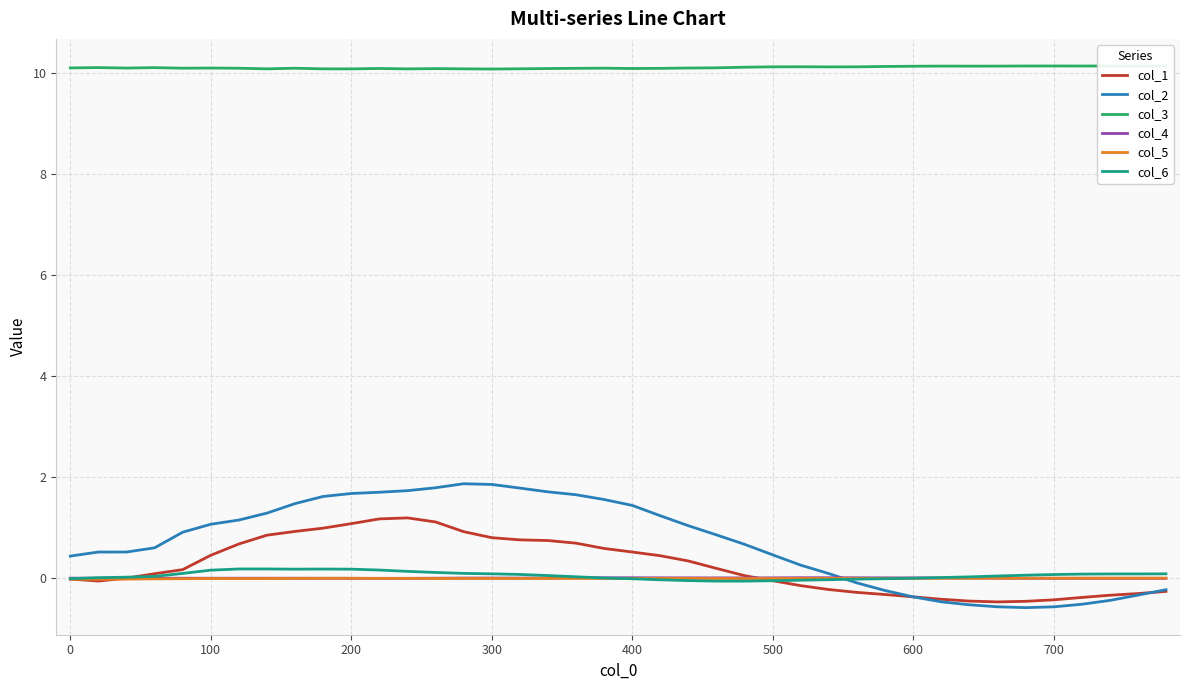

What is the maximum value for col_2?

1.9